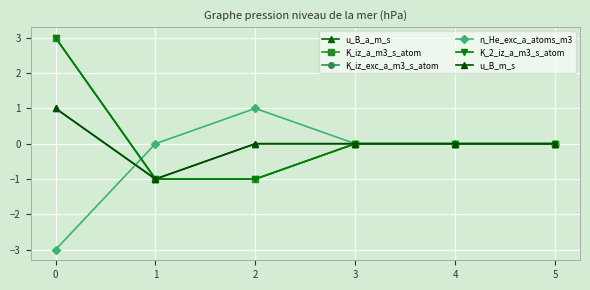

Does the chart have visible grid lines?

Yes